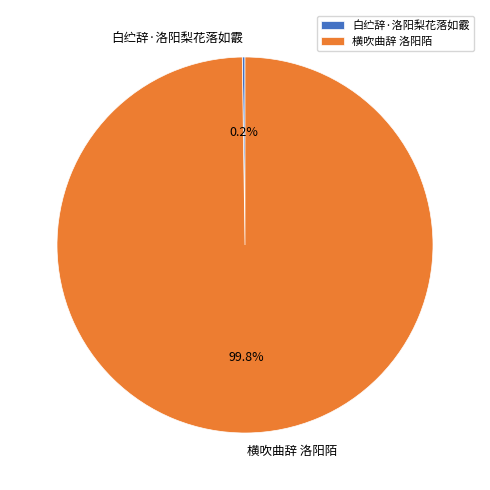

Which category accounts for the majority?

横吹曲辞 洛阳陌